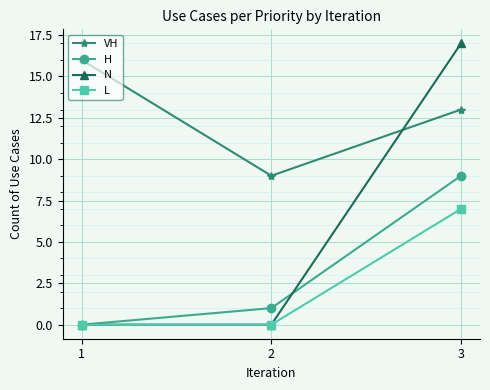

At which label does L reach its peak?

3